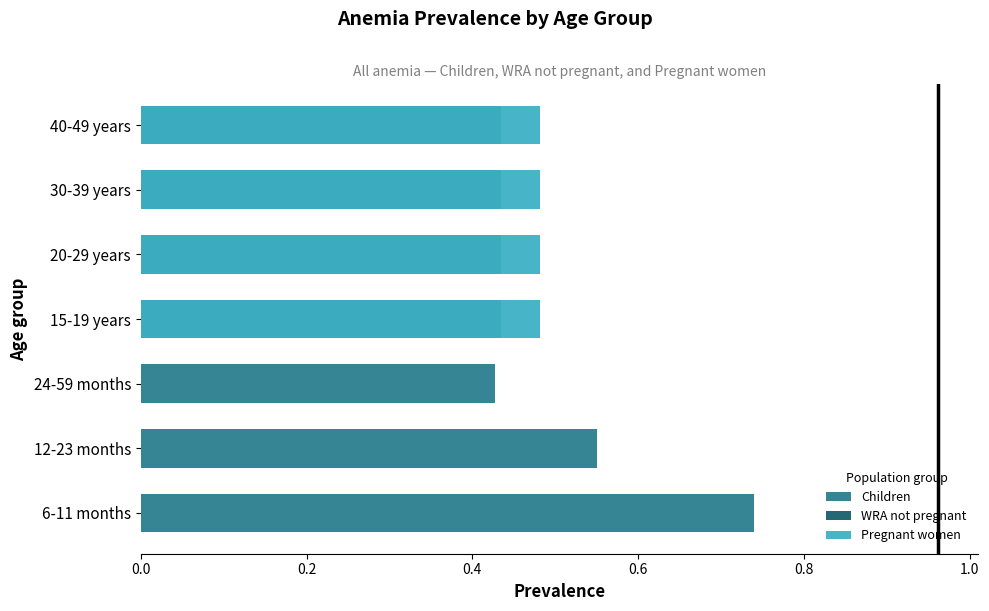

How many bars are there in total?

21